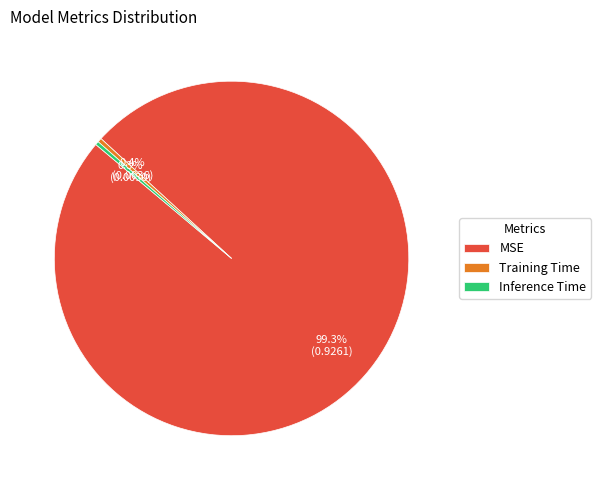

Is it true that Training Time is 0% of the pie?

True